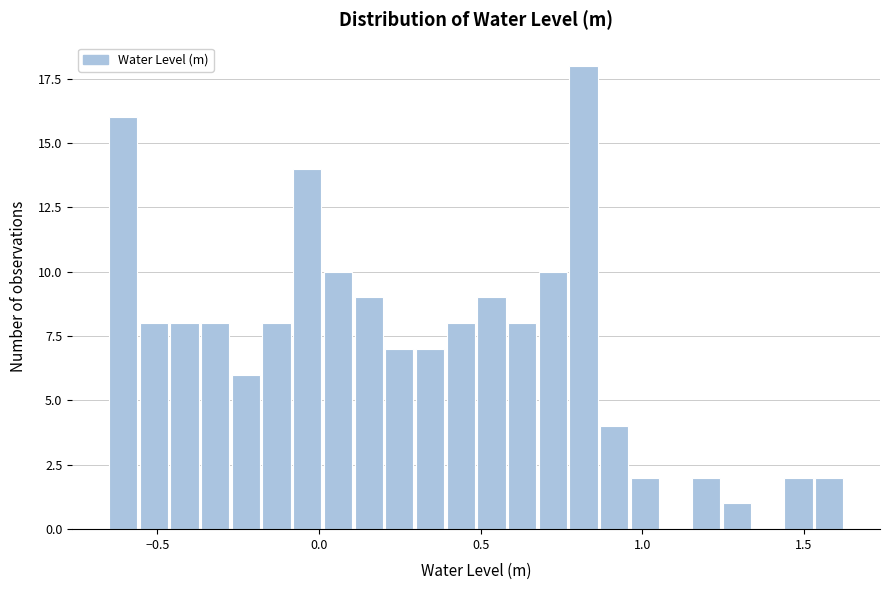

Read against the x-axis, roughly where is the centre of the tallest bar?

0.80